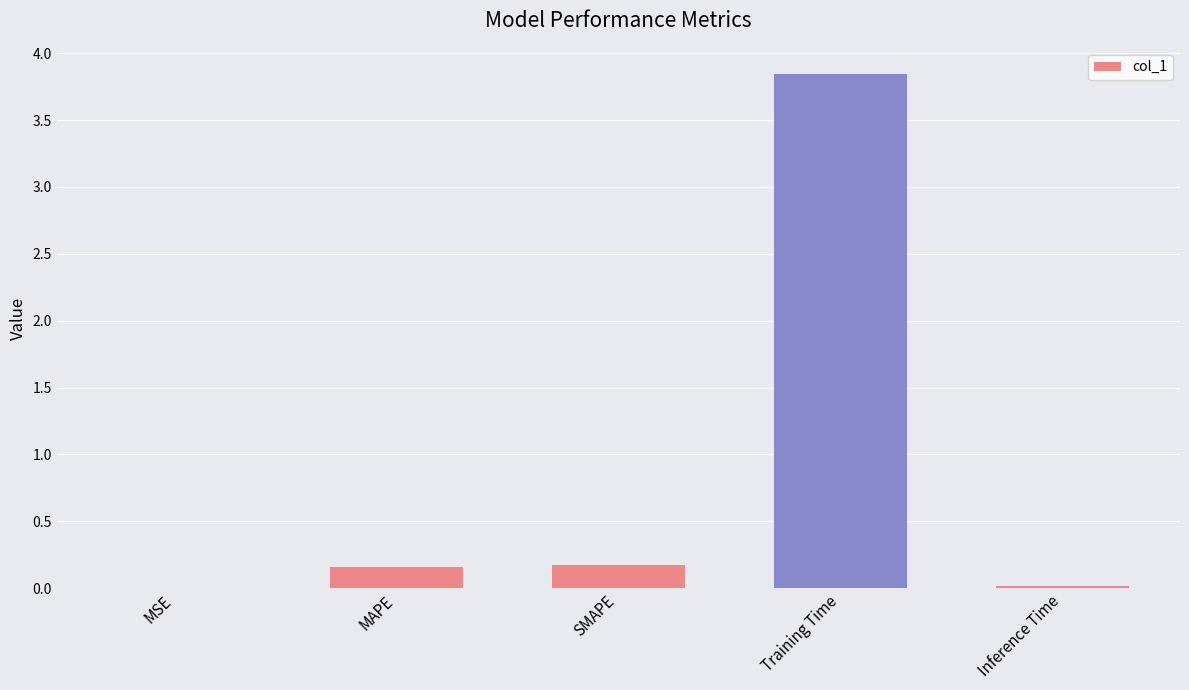

True or false: the data shows 0.0 at MSE.

True